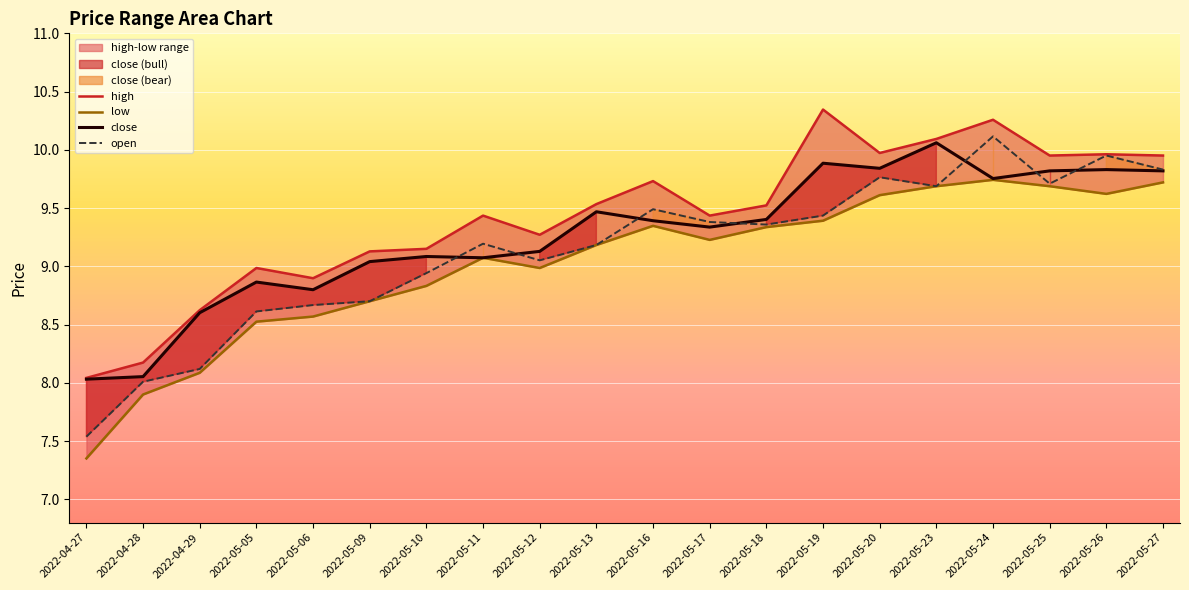

How many lines are shown in the chart?

4